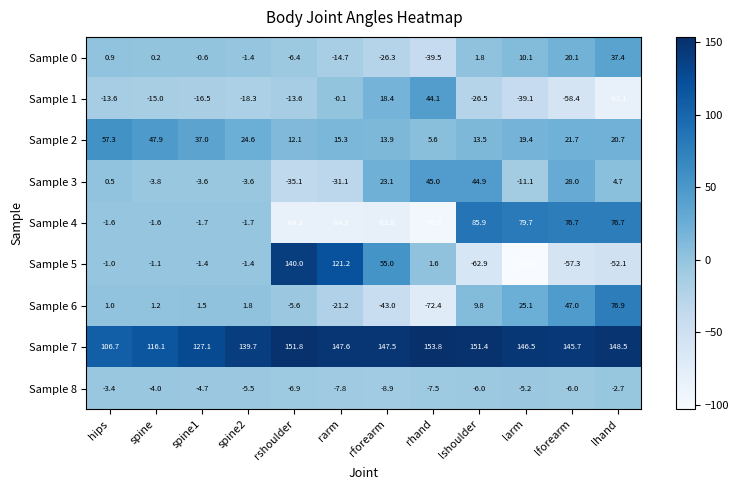

Rank the series at spine1 from highest to lowest value.

Sample 7, Sample 2, Sample 6, Sample 0, Sample 5, Sample 4, Sample 3, Sample 8, Sample 1